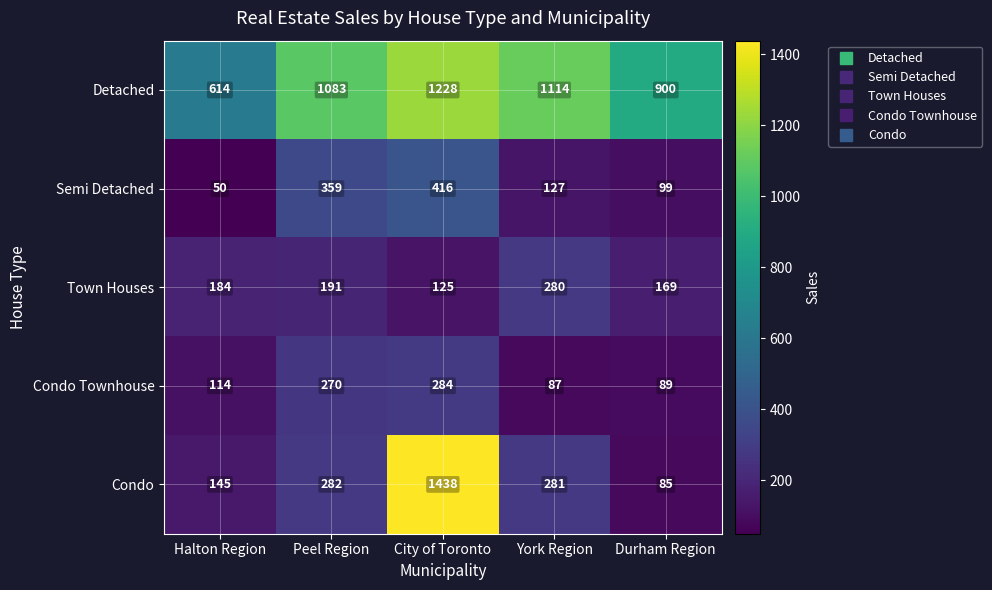

Is it true that Condo equals 195 at Peel Region?

False